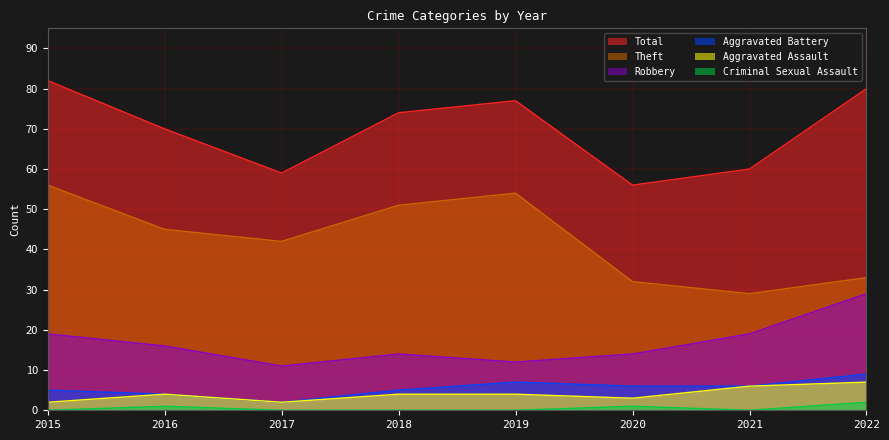

At which label does Criminal Sexual Assault reach its minimum?

2015